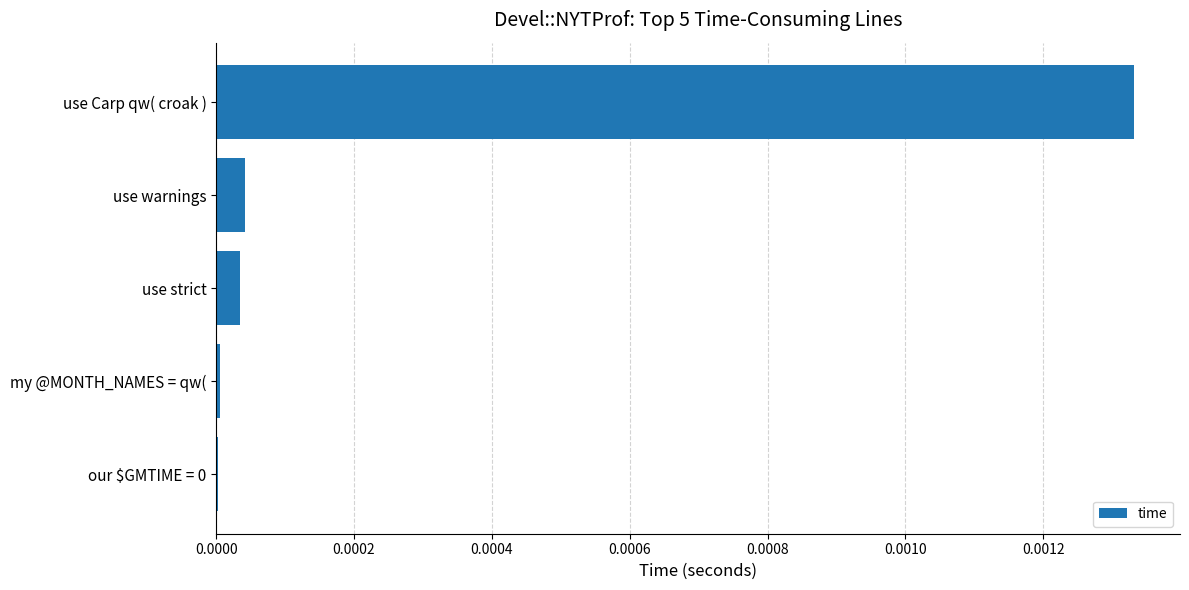

Which label corresponds to the largest value in the chart?

use Carp qw( croak )